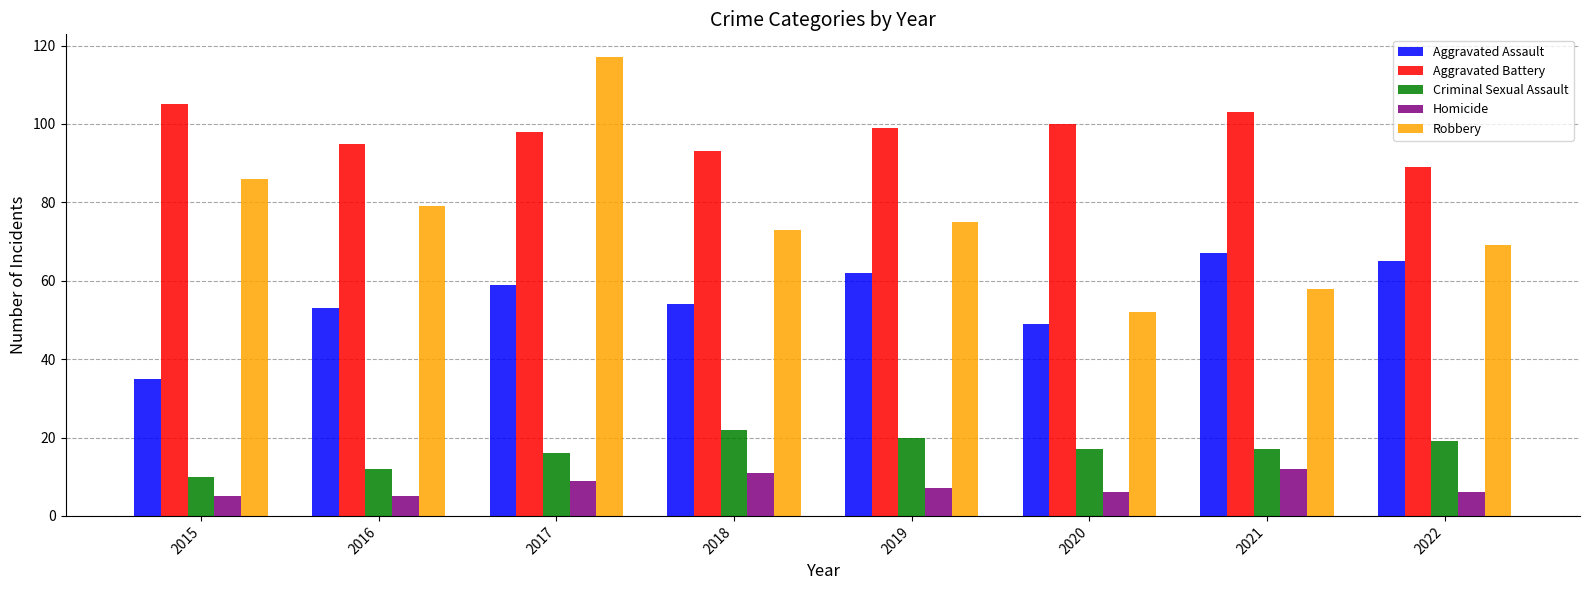

What is the greatest value displayed?

117